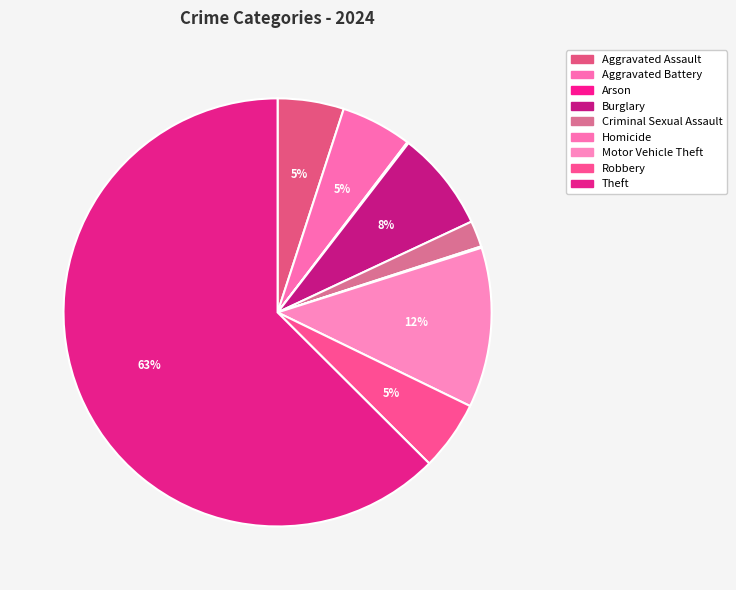

Between Criminal Sexual Assault and Aggravated Battery, which is larger?

Aggravated Battery